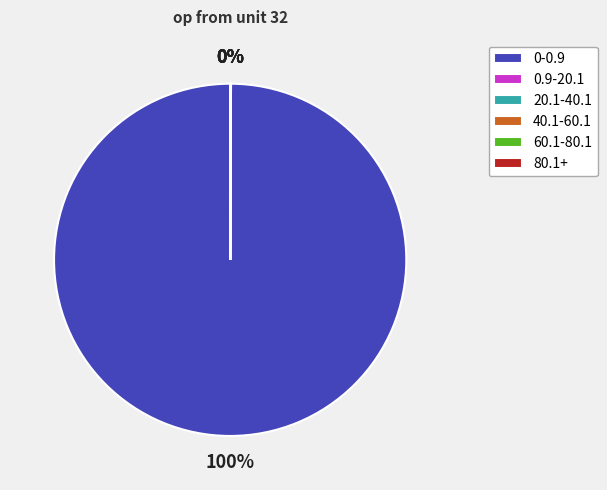

What percentage is the 0-0.9 slice, to the nearest percent?

100%